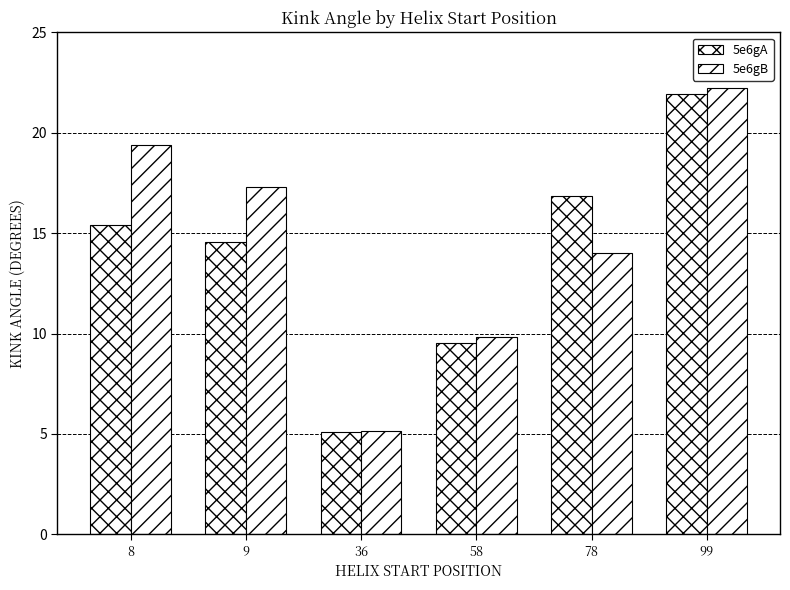

How many values in the 5e6gB series exceed 17?

3